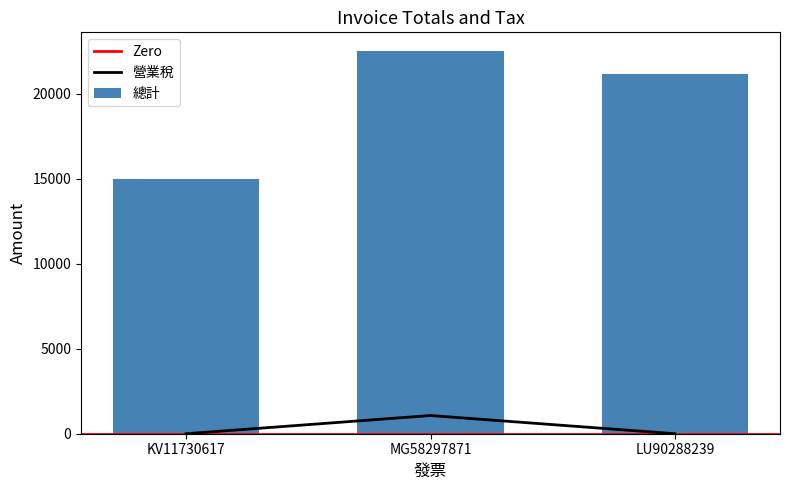

What is the greatest value displayed?

22500